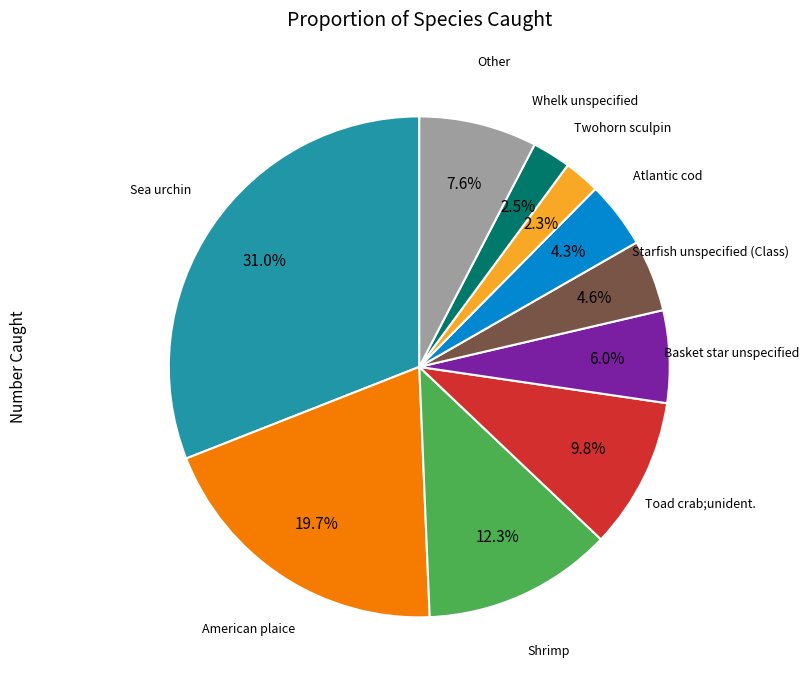

Is there a majority slice in this chart?

No